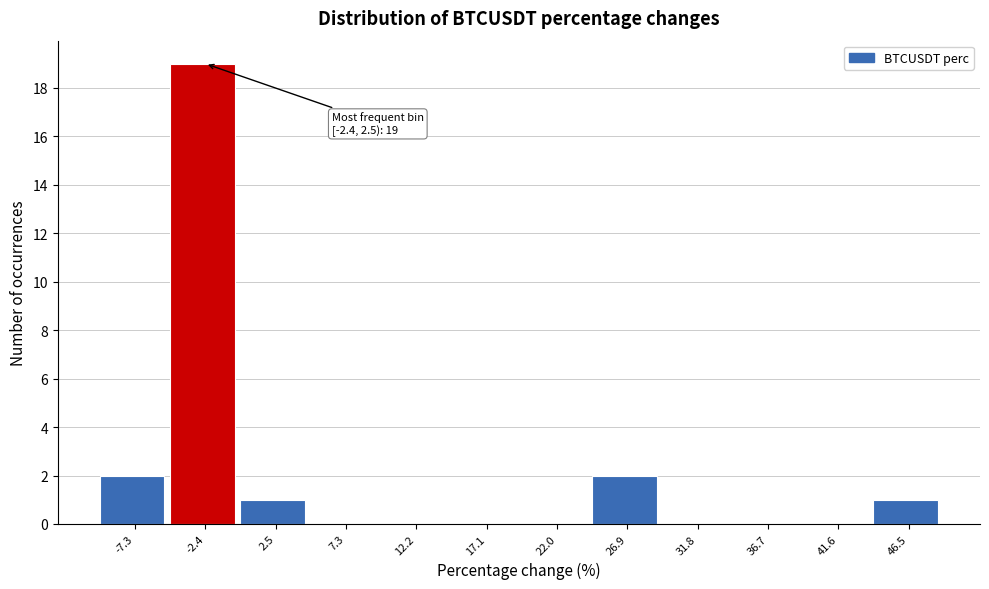

Reading left to right, what are all the values shown in this chart?

-7.3=2	-2.4=19	2.5=1	7.3=0	12.2=0	17.1=0	22.0=0	26.9=2	31.8=0	36.7=0	41.6=0	46.5=1